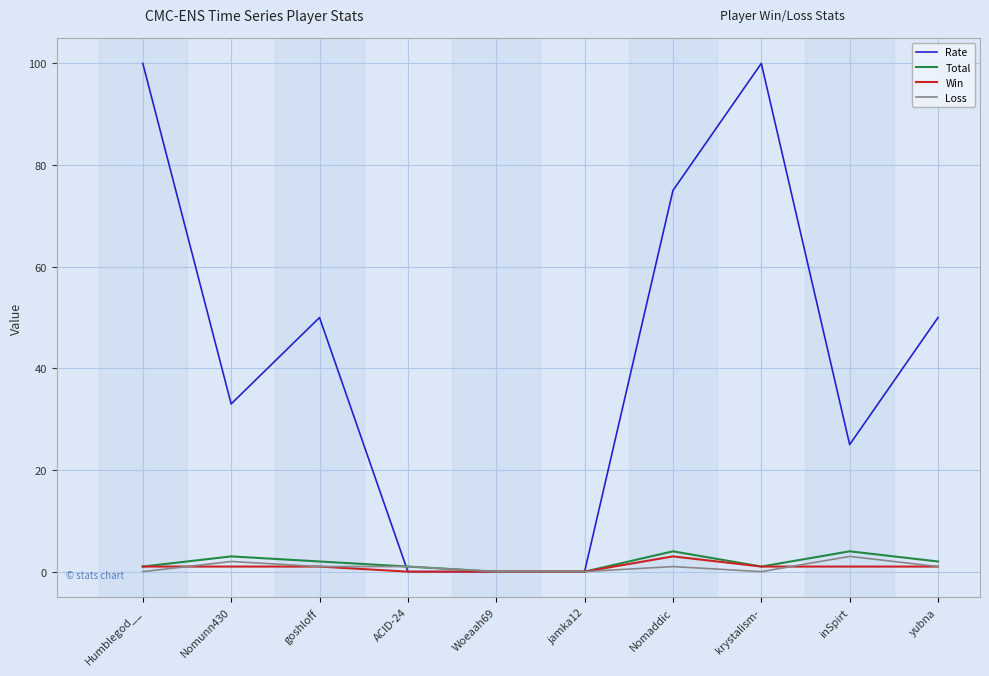

What is the difference between the maximum and second lowest values in the Win series?

3